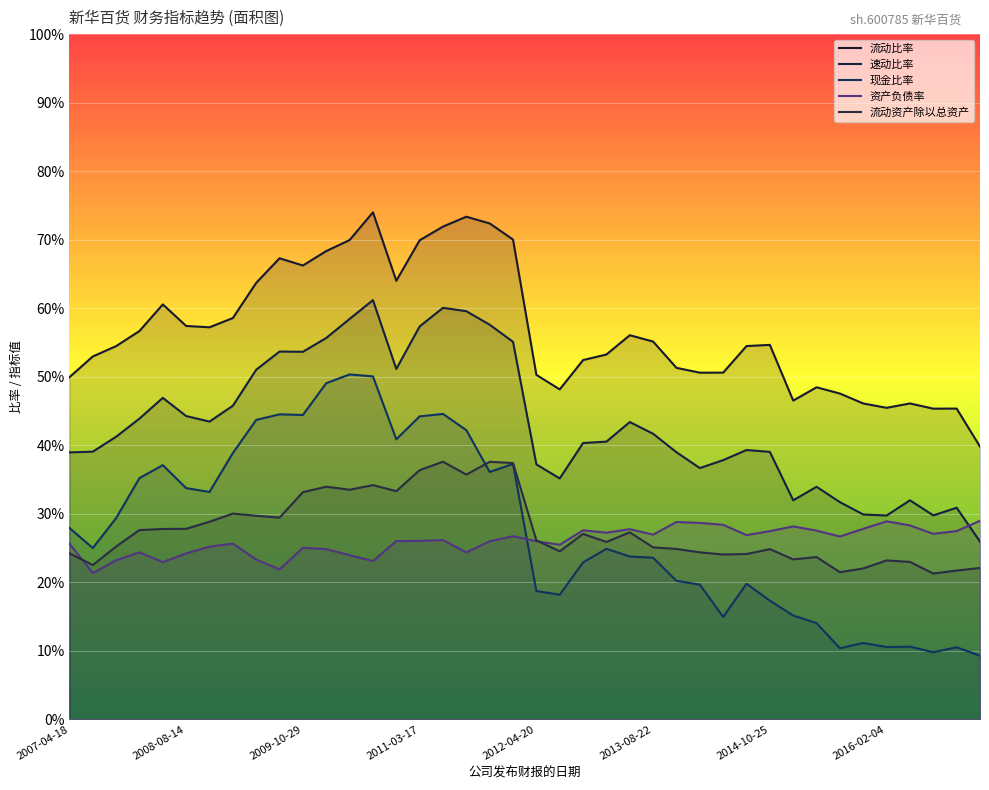

How many distinct data groups are displayed?

5